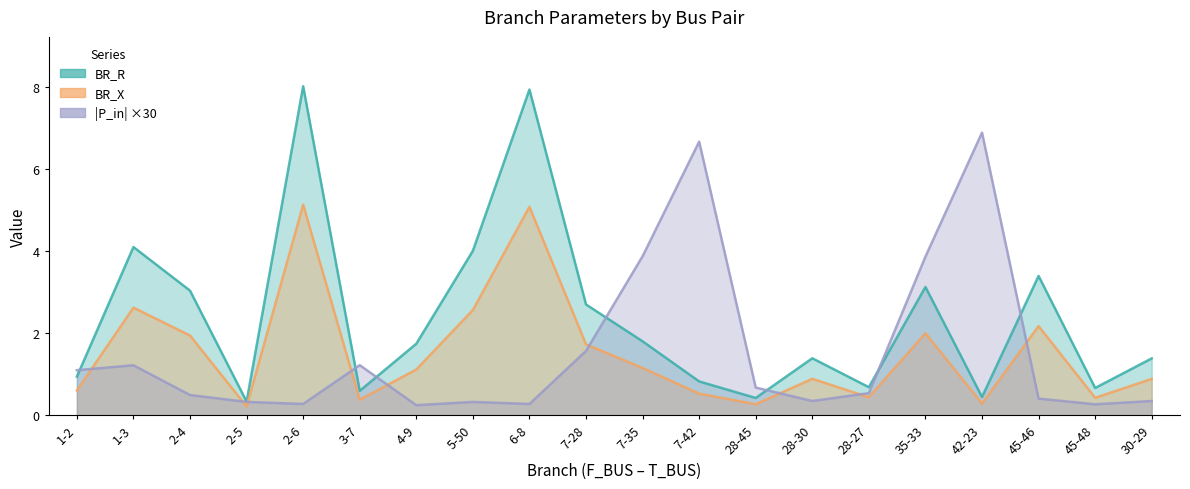

True or false: BR_R has a value of 5.6 at 45-46.

False